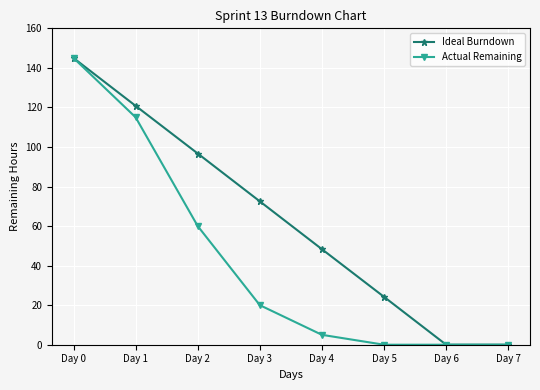

How many data points in Ideal Burndown are above 72?

4